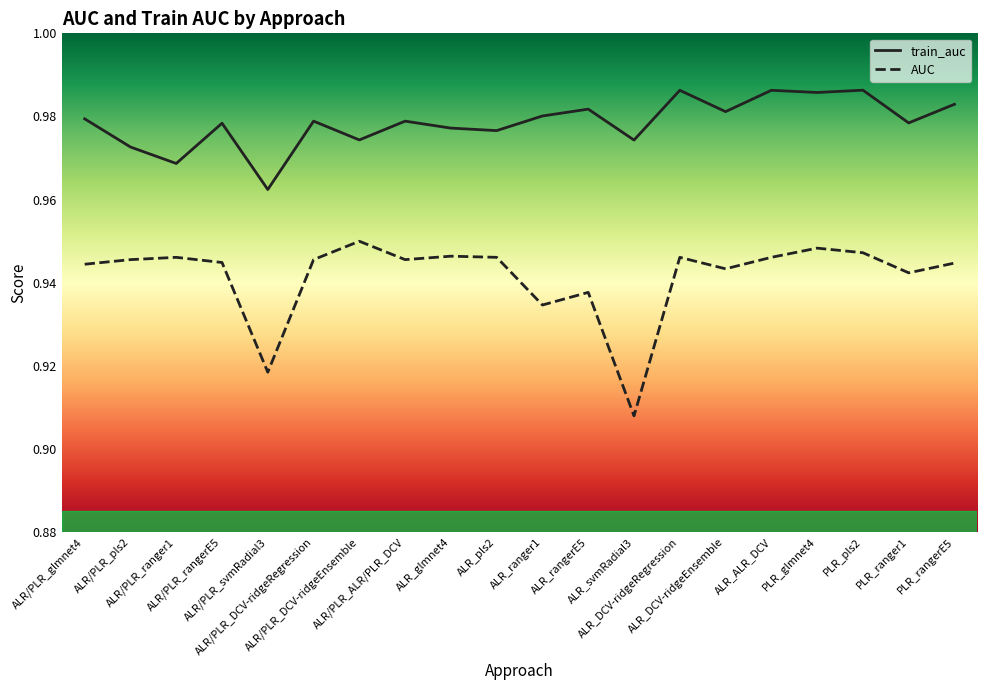

What are all the series names shown in the legend?

train_auc, AUC